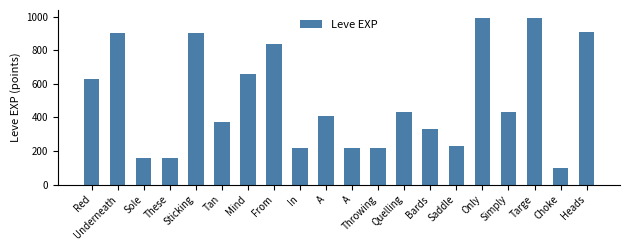

Reading left to right, transcribe all the data shown in this chart.

630	900	160	160	900	370	660	840	220	410	220	220	430	330	230	990	430	990	100	910